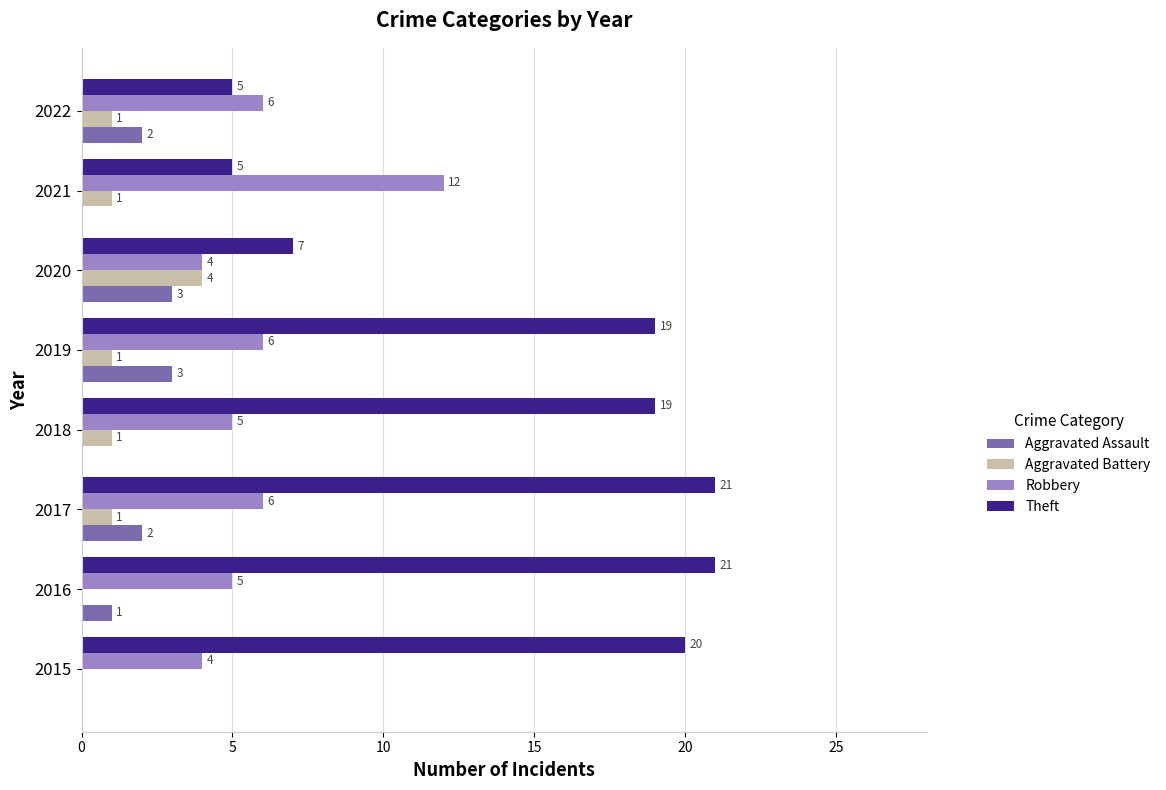

The value of Robbery at 2017 is 6. True or false?

True